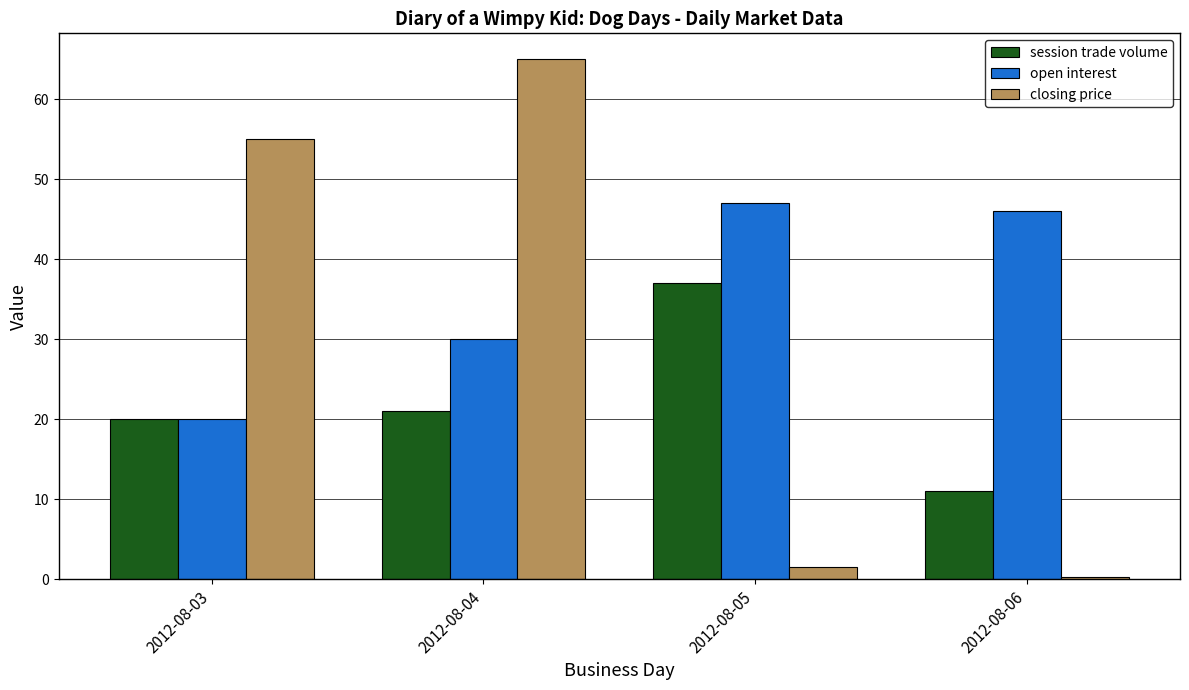

Where does the open interest series first go above 46?

2012-08-05